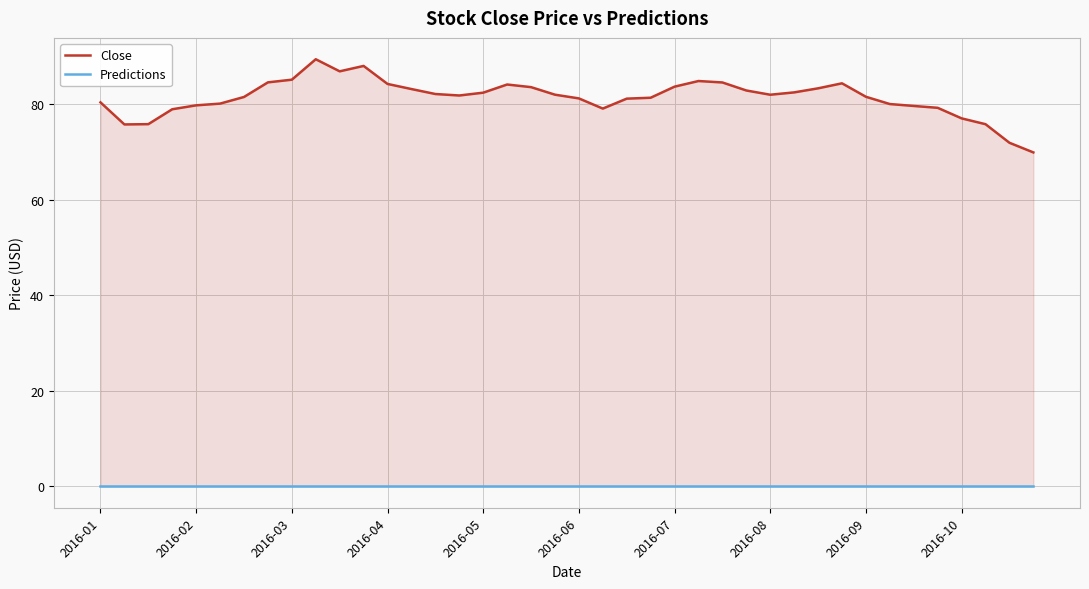

At which label is Predictions closest to 0?

2016-01